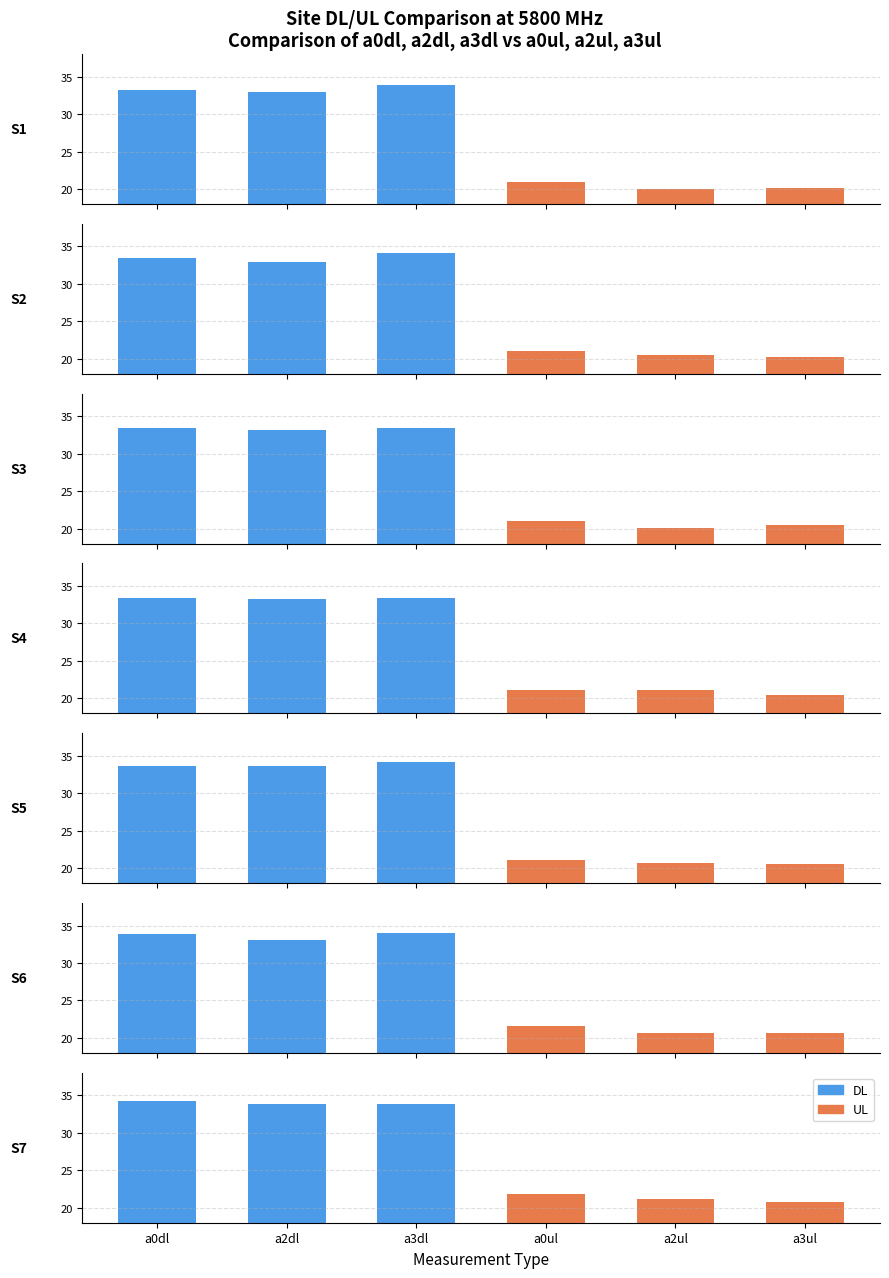

Rank the categories by a0ul value from highest to lowest.

S7, S6, S4, S5, S3, S2, S1